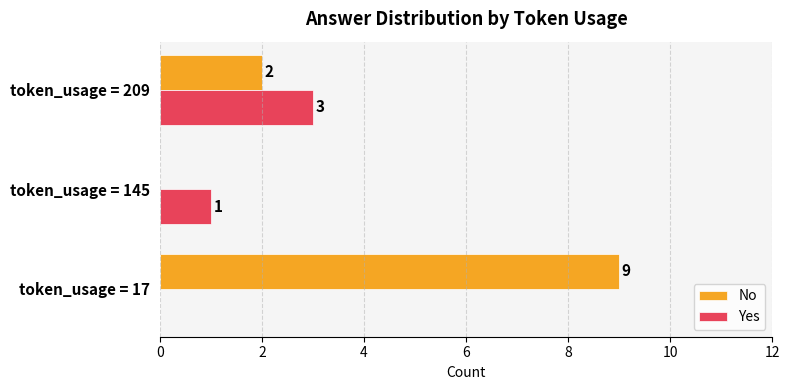

Where is No nearest to the value 4?

token_usage = 209